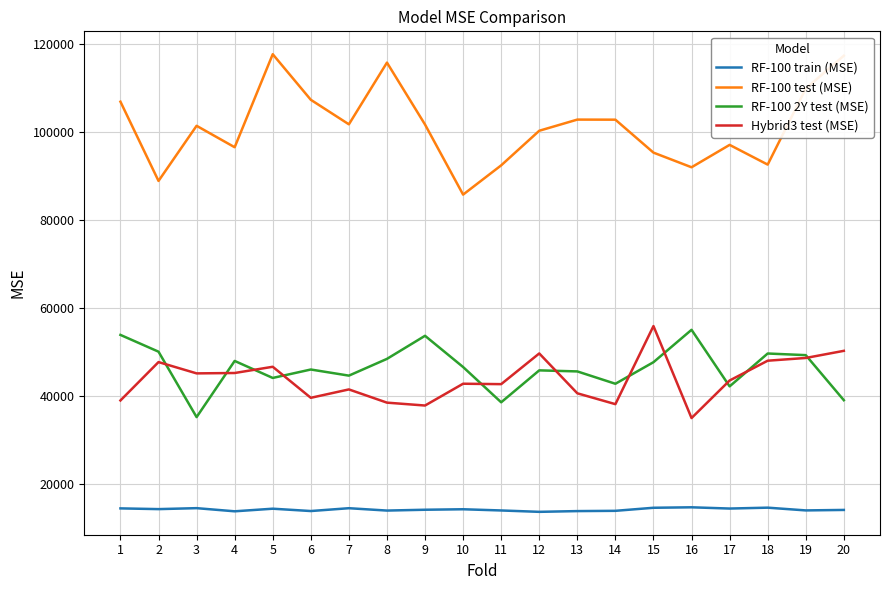

Rank the series at 20 from lowest to highest value.

RF-100 train (MSE), RF-100 2Y test (MSE), Hybrid3 test (MSE), RF-100 test (MSE)